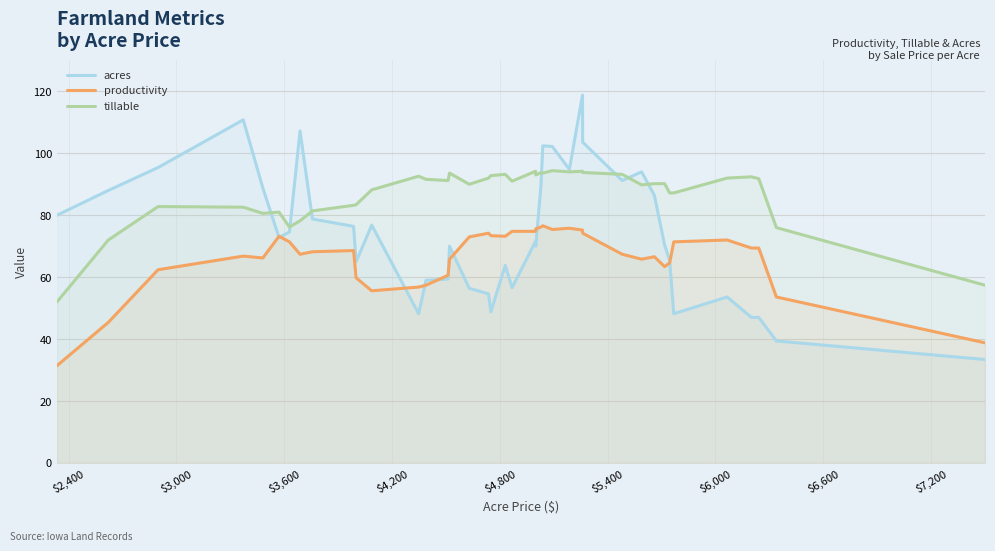

What is the greatest value displayed?

118.8